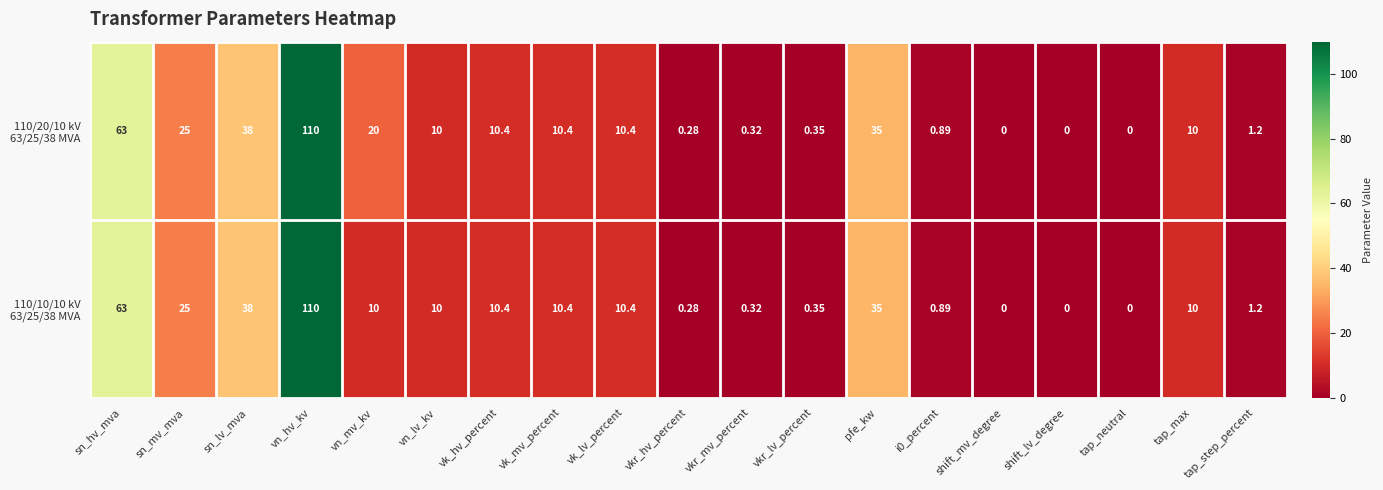

At which category is the sum across all series the highest?

vn_hv_kv